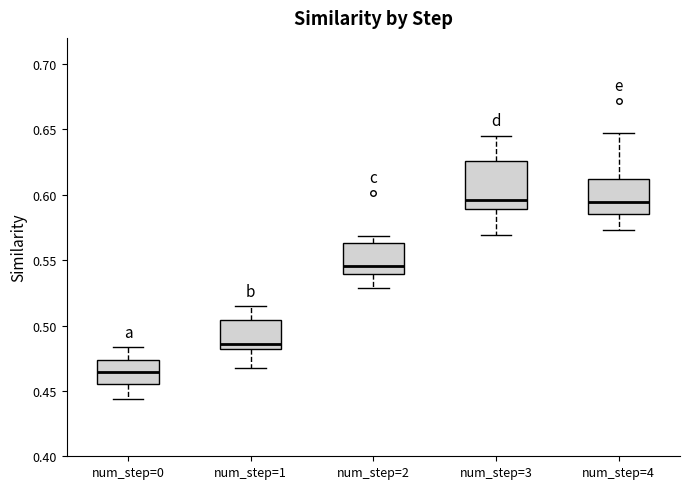

Where does the median line of the box for num_step=0 sit on the y-axis? The values are not printed on the chart, so give them approximately, as read against the axis.

0.465